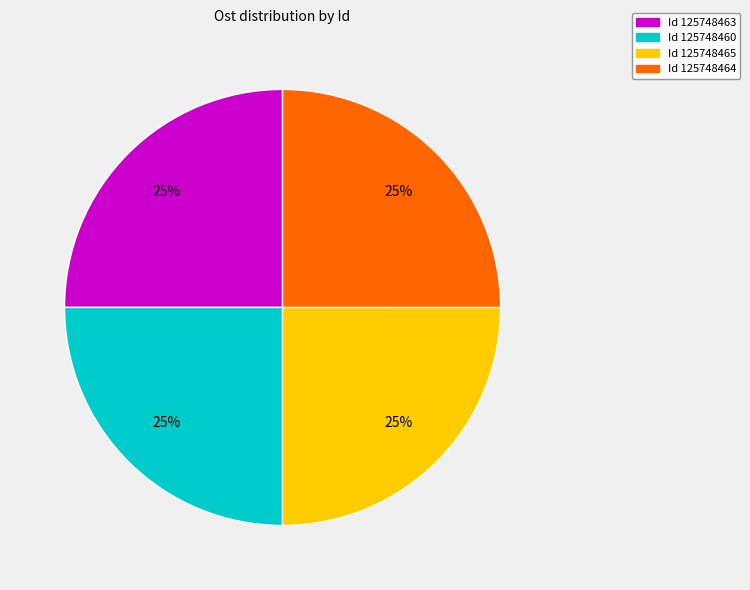

Is there any slice that represents more than half of the pie?

No